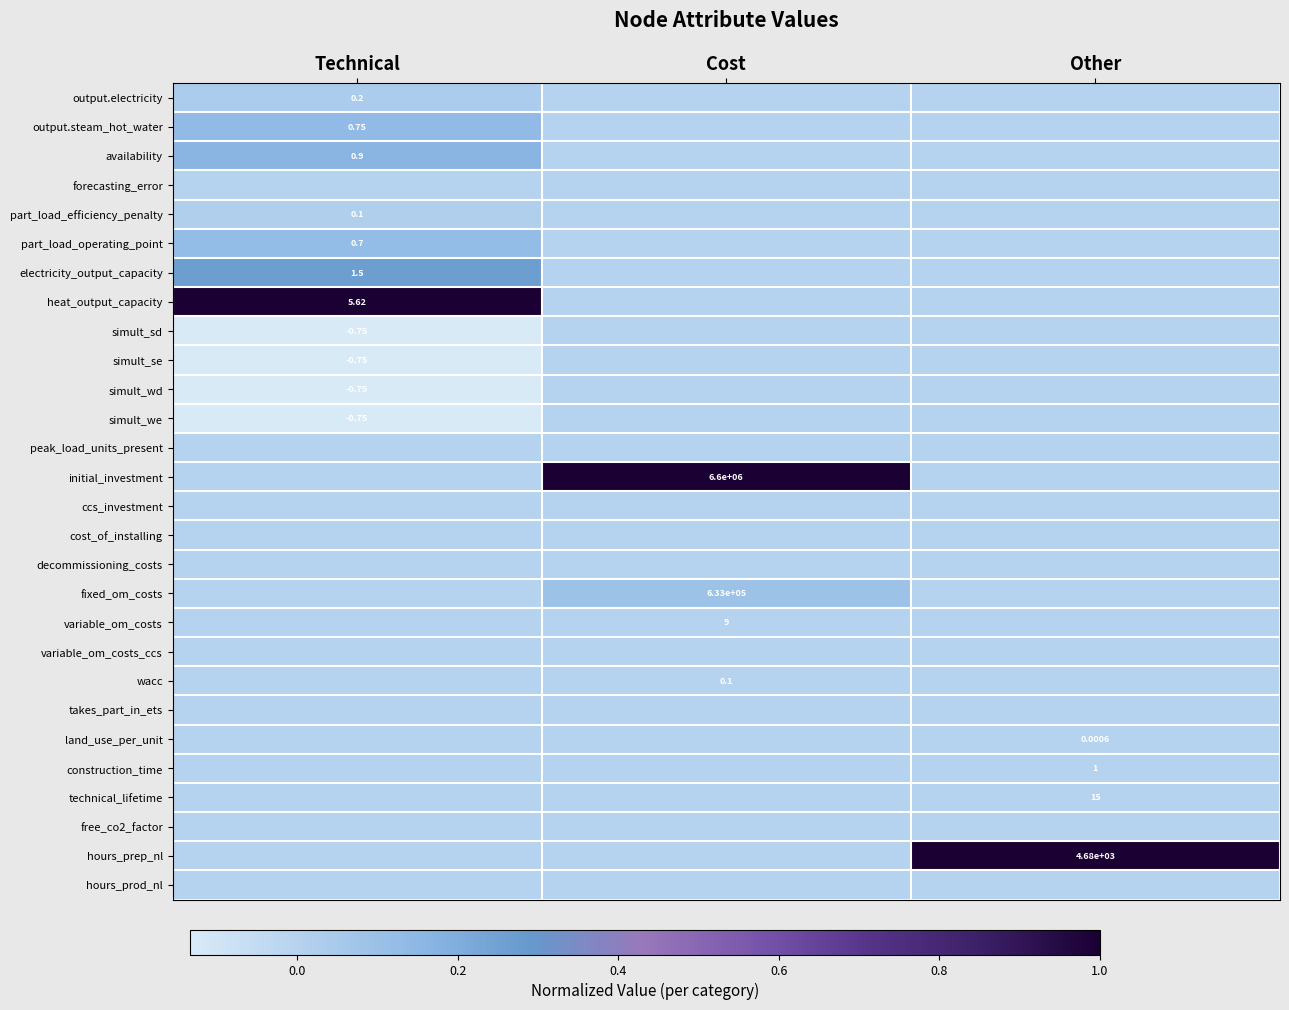

What is the greatest value displayed?

1.0